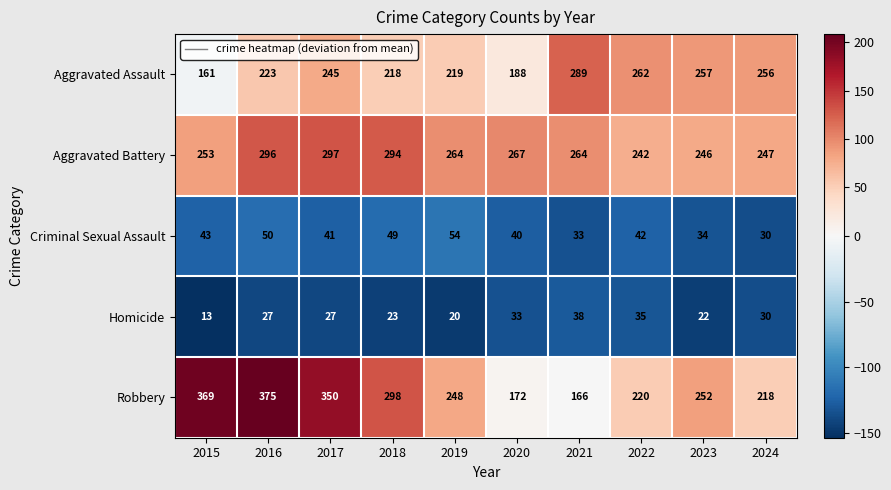

At 2018, list the series in order from smallest to largest.

Homicide, Criminal Sexual Assault, Aggravated Assault, Aggravated Battery, Robbery